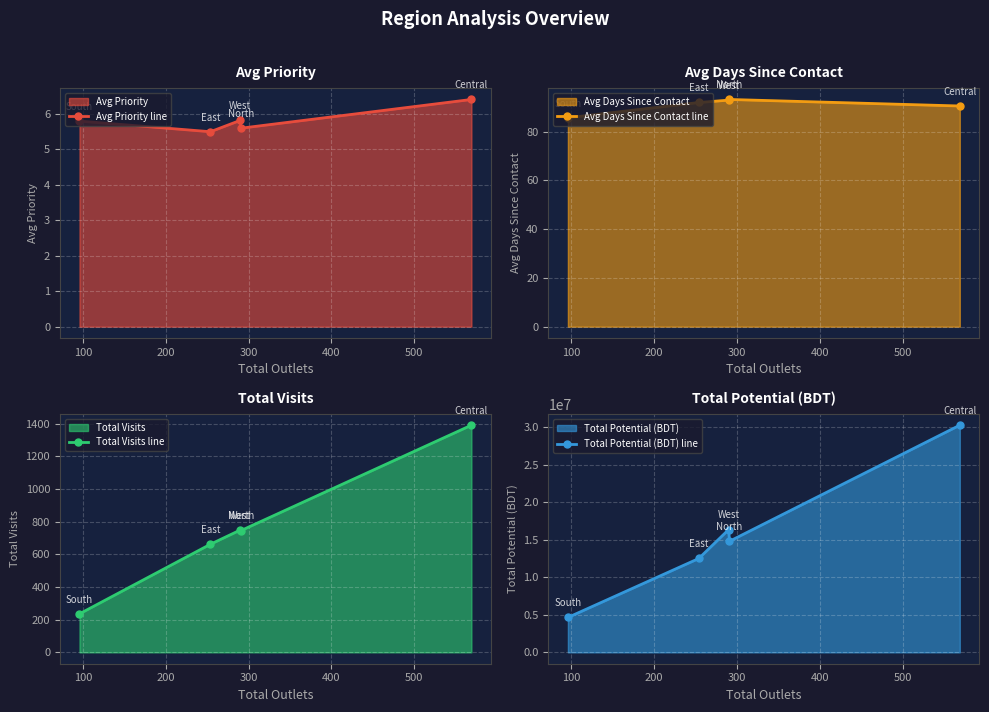

True or false: Avg Priority line has more than 0 interior local peaks.

True